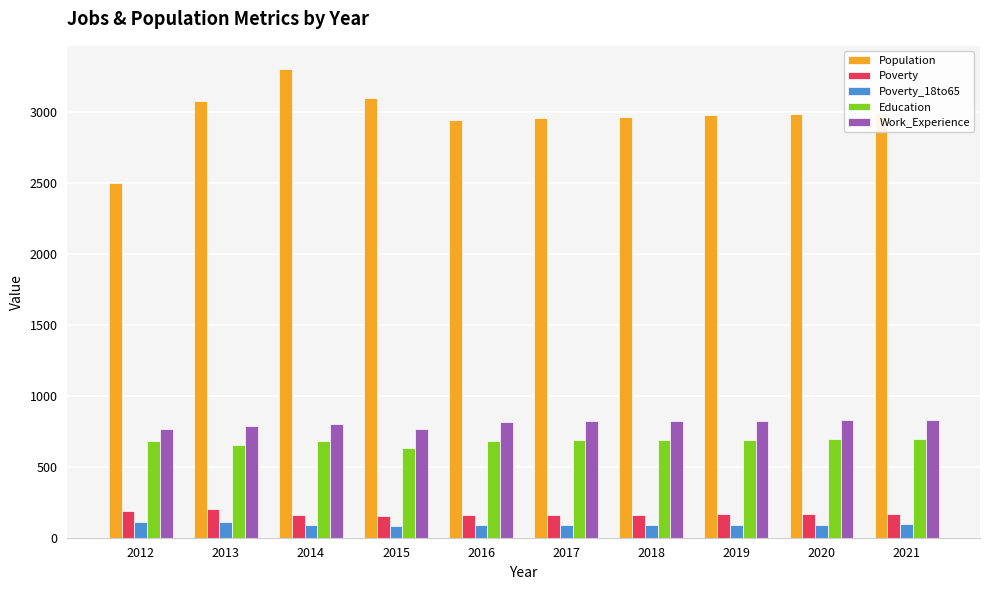

What is the smallest value displayed?

86